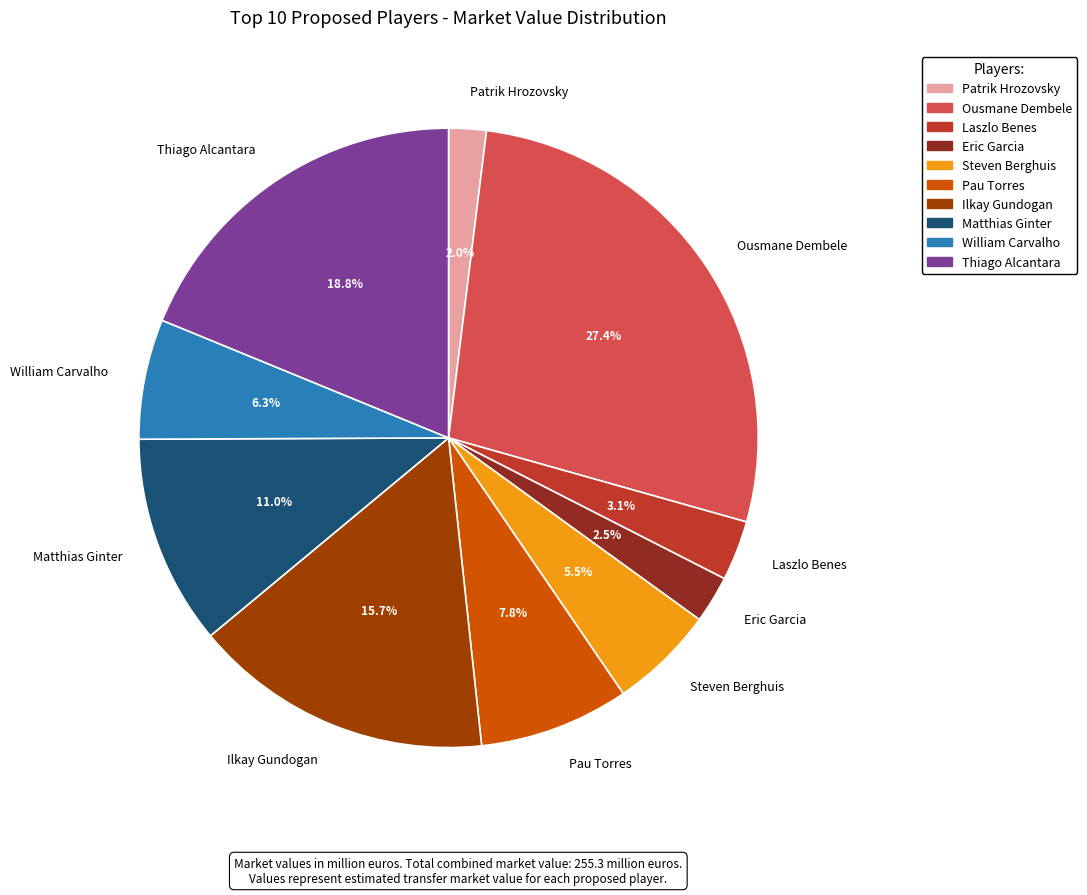

The Laszlo Benes slice represents 3% of the pie. True or false?

True